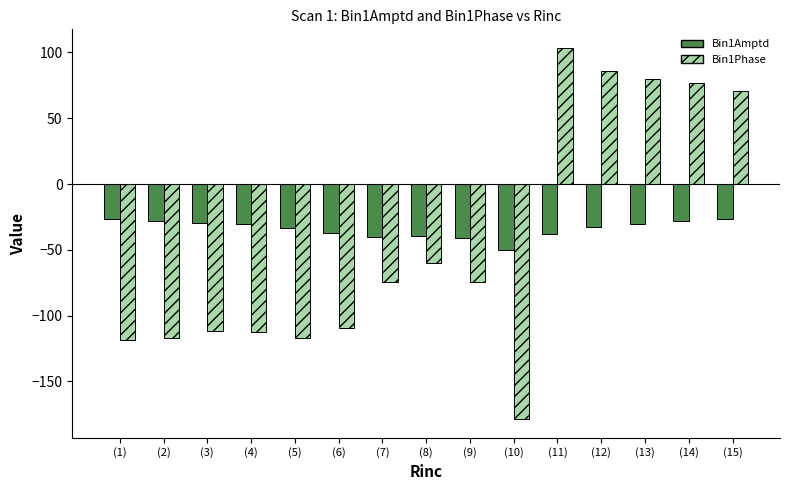

Which category has the lowest value across all series?

(10)